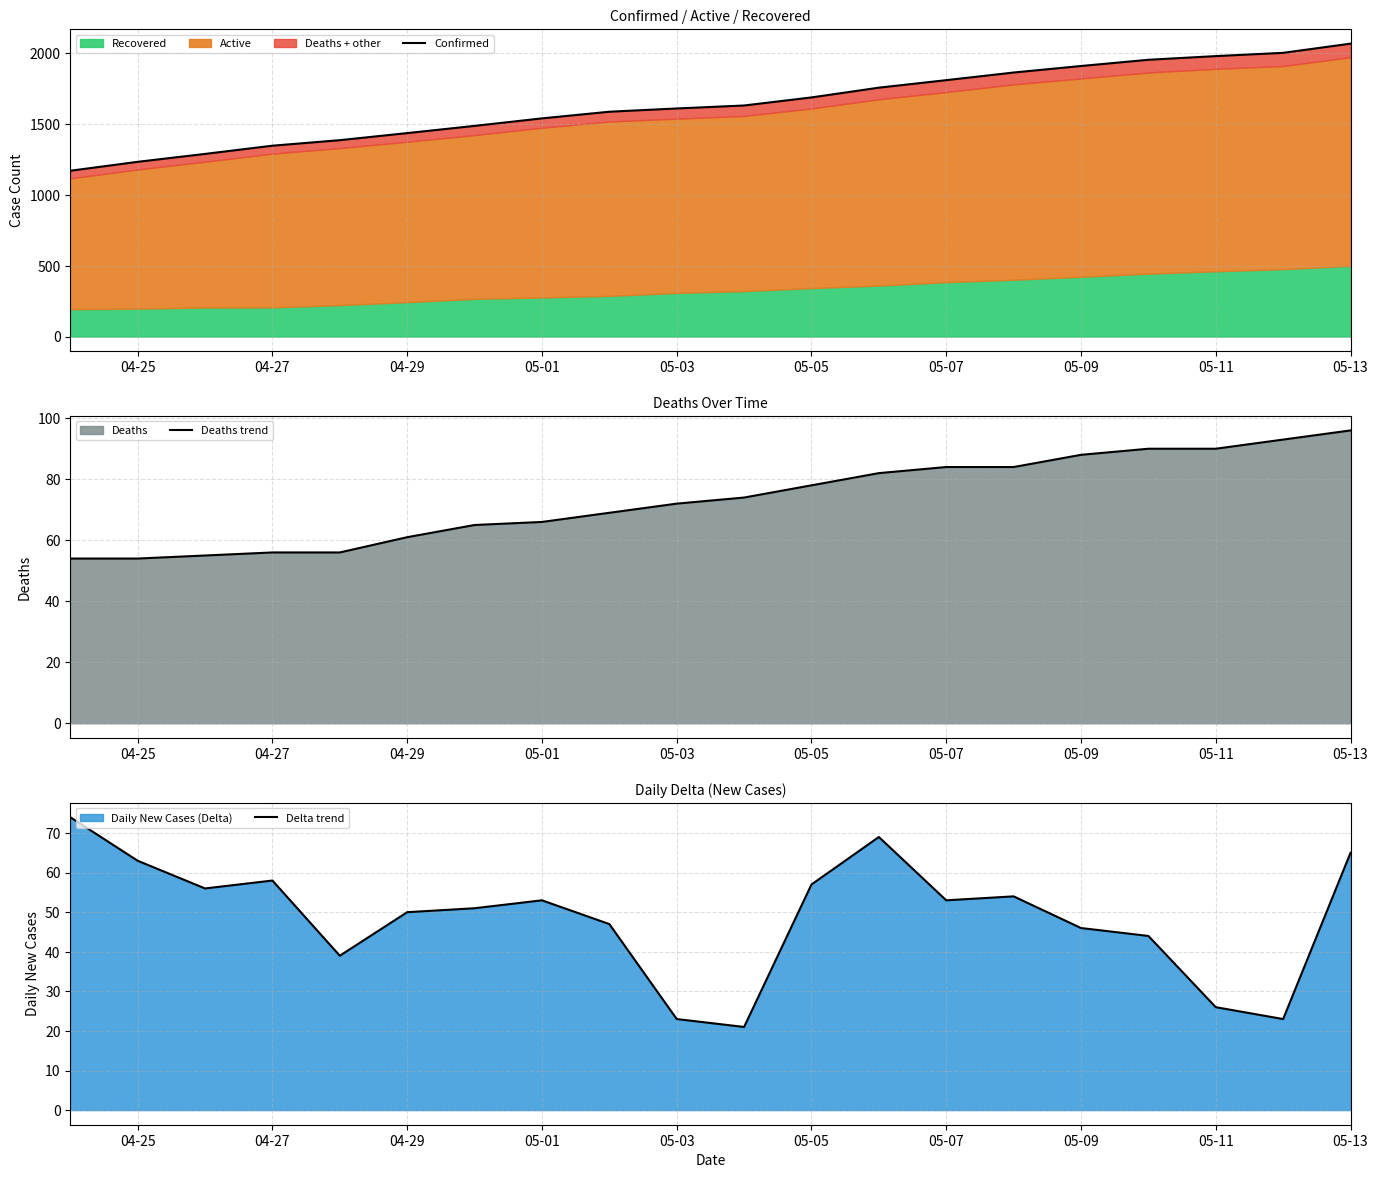

Which category has the highest value in the Deaths trend series?

05-13